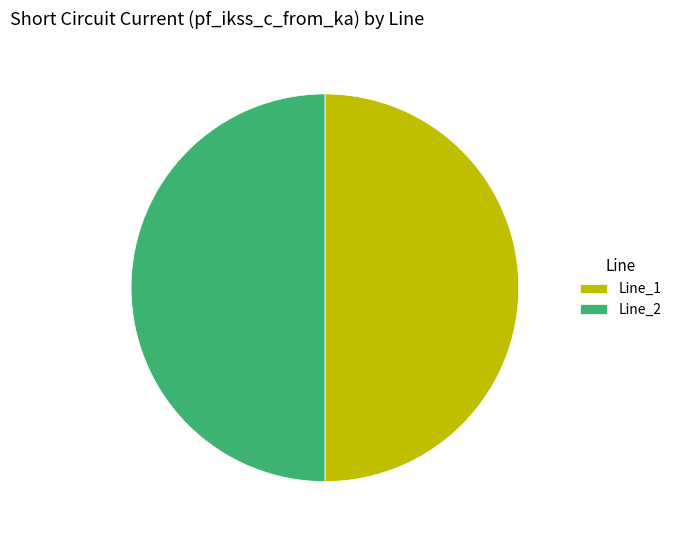

Approximately how many times larger is the value at Line_1 compared to Line_2?

1.0